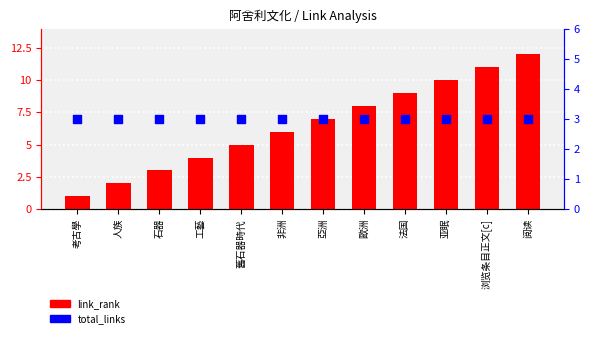

Which series has the widest spread of Y values?

link_rank